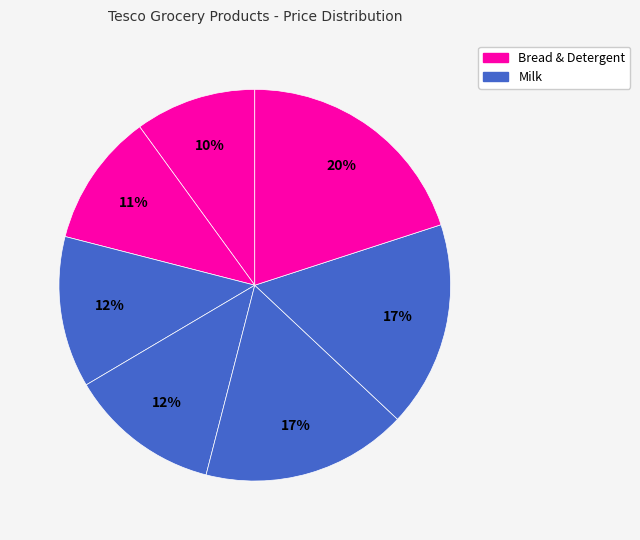

Count the number of slices in the pie.

7